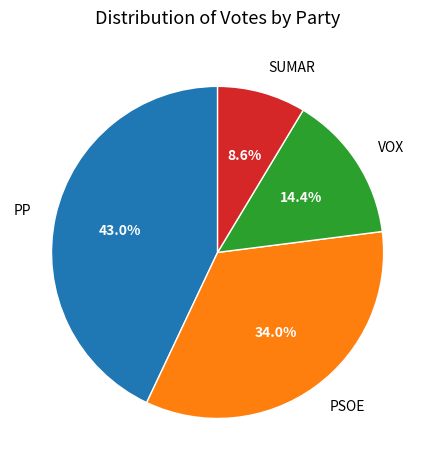

Rank the categories by value from highest to lowest.

PP, PSOE, VOX, SUMAR